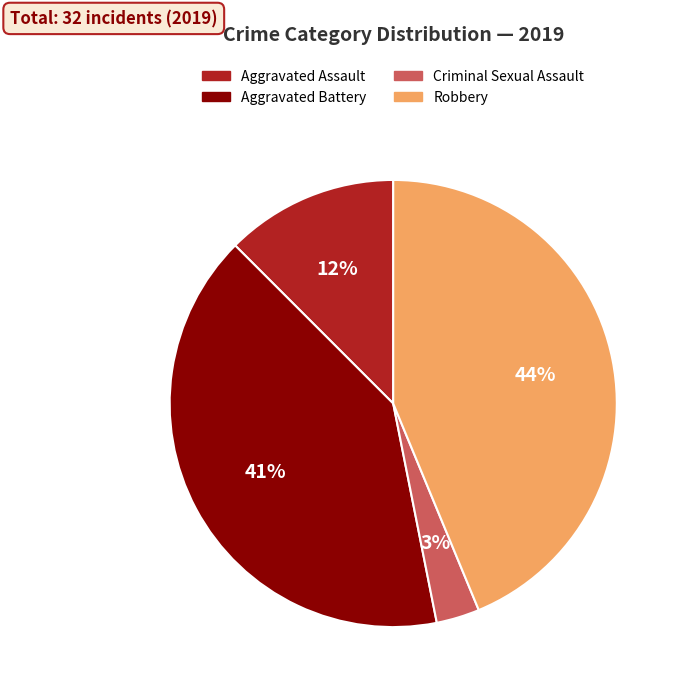

Count the number of slices in the pie.

4